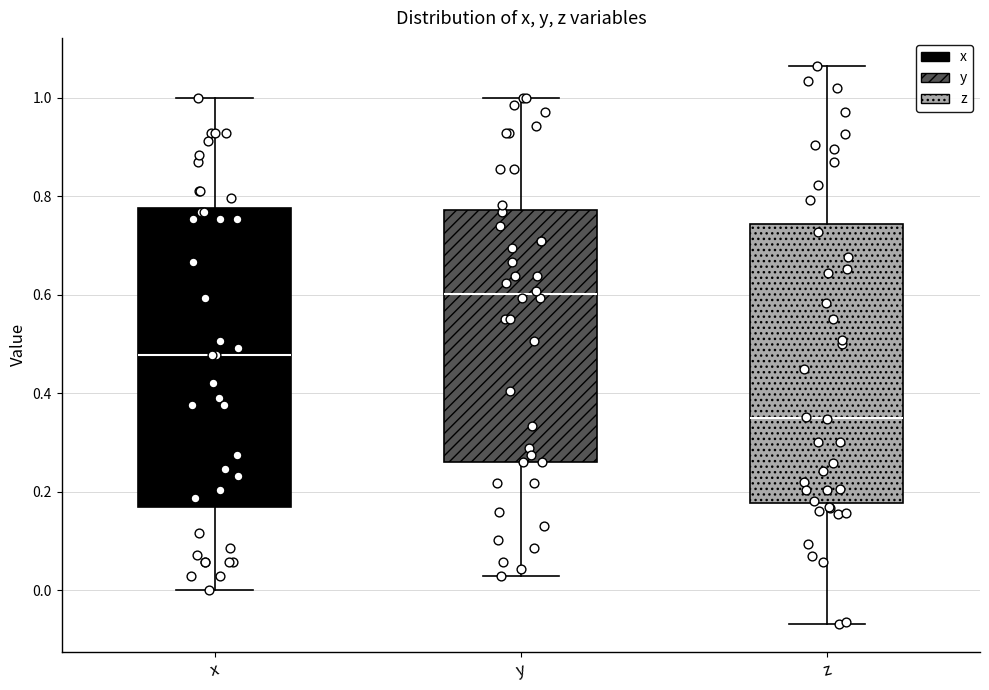

Reading left to right, transcribe this box plot: for each box, give where its median line is, the range the box spans, and where its two whiskers end, as read against the y-axis. The values are not printed on the chart, so give them approximately, as read against the axis.

x: median 0.48, box 0.18 to 0.78, whiskers 0.00 to 1.00
y: median 0.60, box 0.26 to 0.78, whiskers 0.02 to 1.00
z: median 0.36, box 0.18 to 0.74, whiskers -0.06 to 1.06